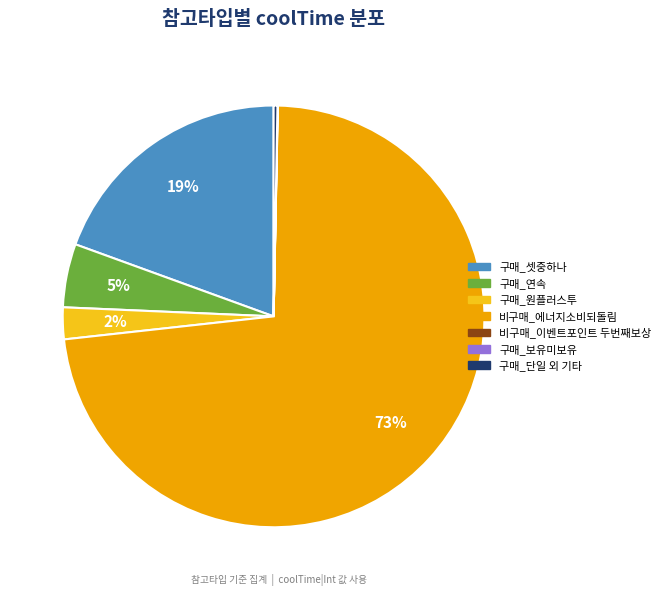

Does any single category account for the majority?

Yes